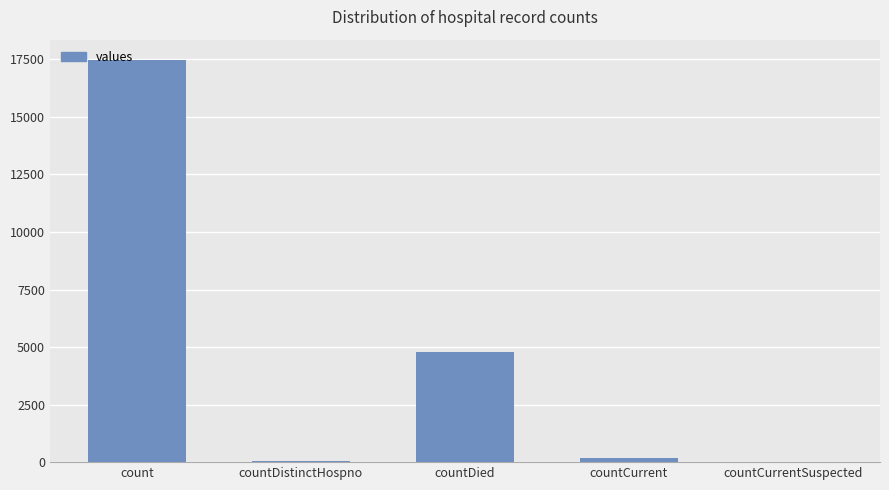

The chart shows a value of 71 at countDistinctHospno. True or false?

True